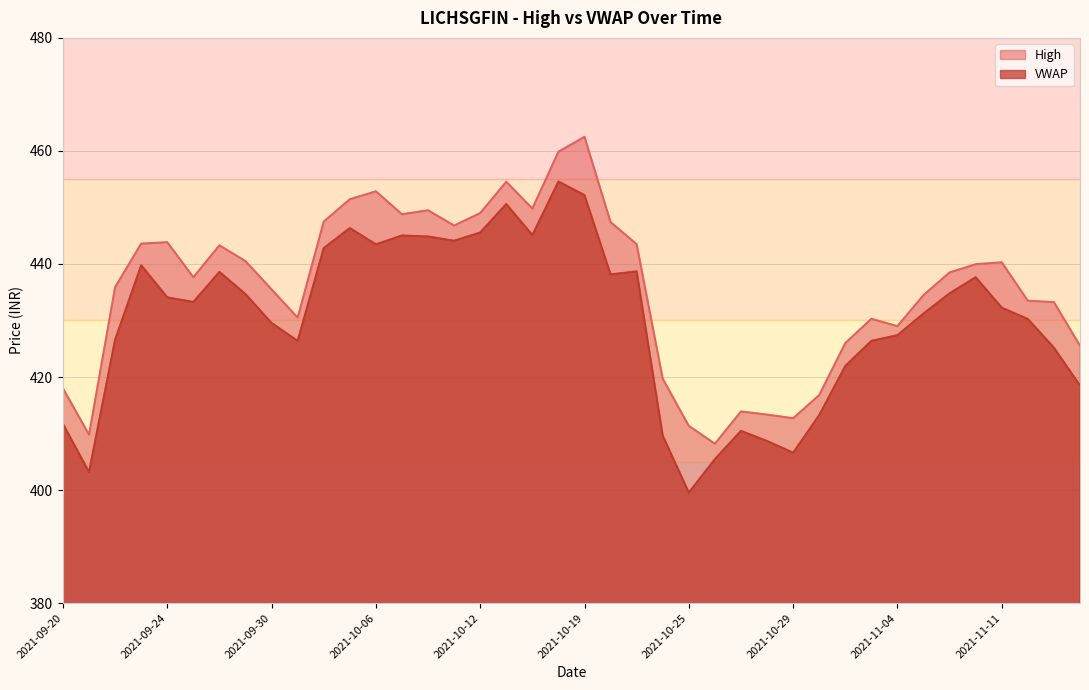

Does the chart have visible grid lines?

Yes